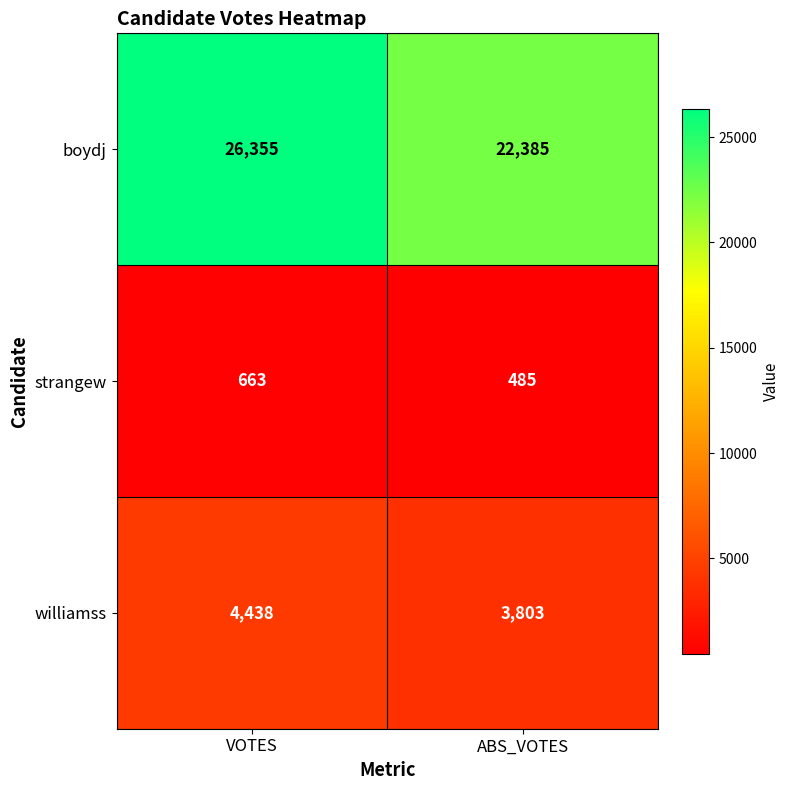

Read the boydj value at VOTES, to the nearest 10.

26360